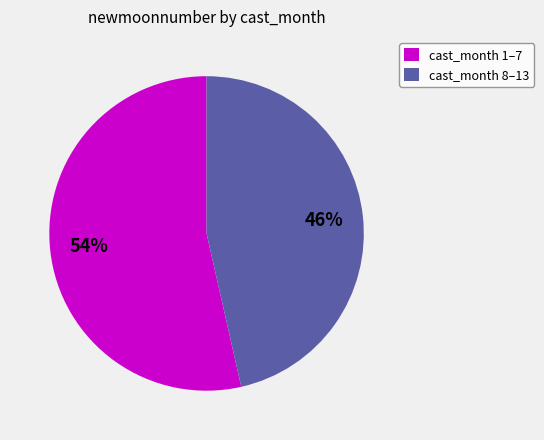

Rank the categories by value from lowest to highest.

cast_month 8–13, cast_month 1–7